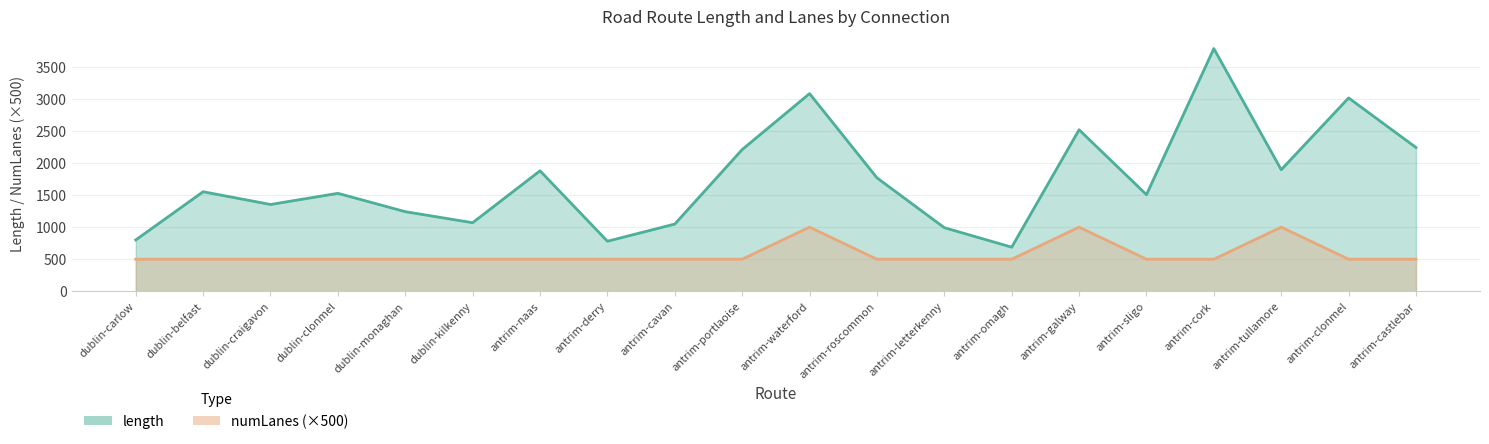

The numLanes series shows 500.0 at antrim-letterkenny. True or false?

True